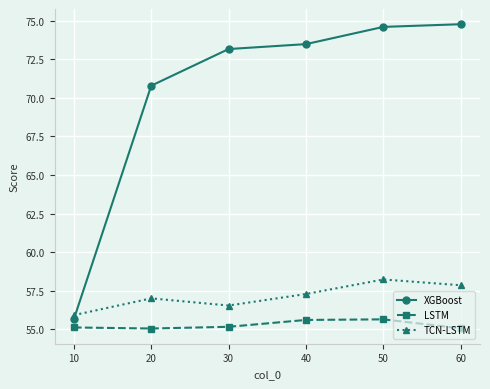

What is the total value across all series at 20?

182.9